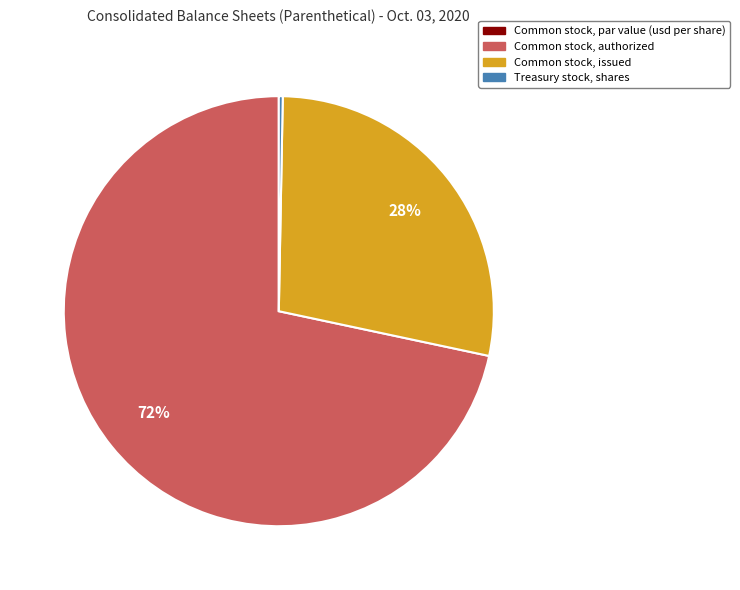

Does any single category account for the majority?

Yes